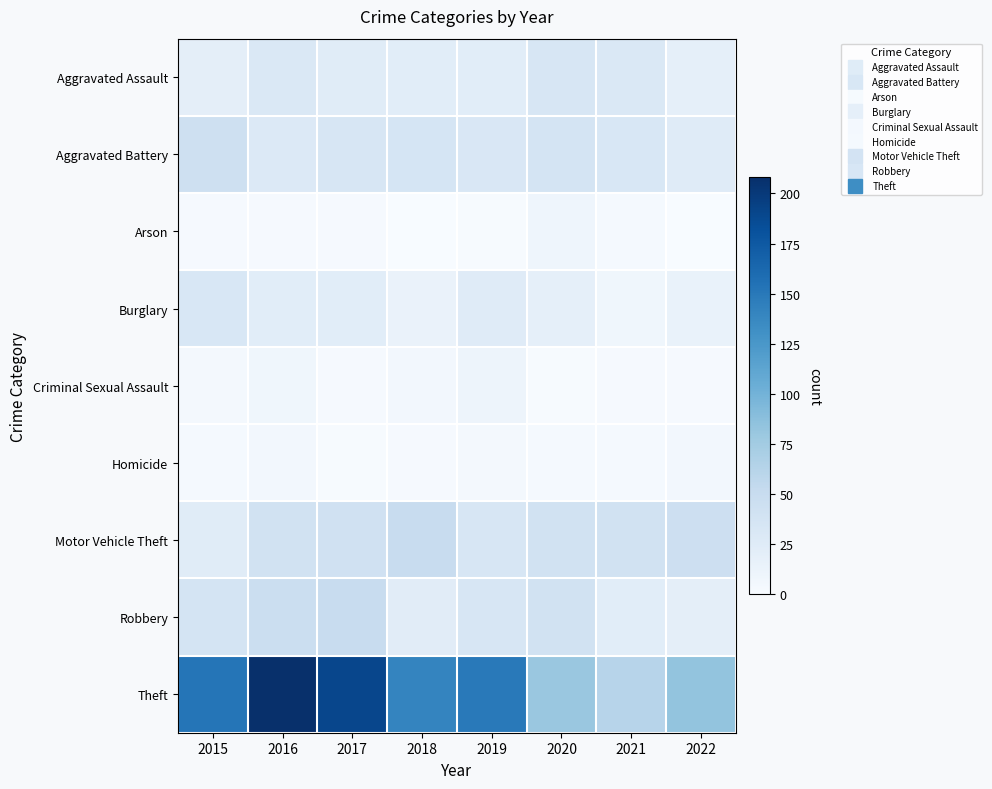

Reading left to right, list all the values displayed in this chart.

Aggravated Assault: 2015=20	2016=30	2017=24	2018=22	2019=22	2020=33	2021=30	2022=18
Aggravated Battery: 2015=43	2016=28	2017=34	2018=35	2019=31	2020=36	2021=32	2022=25
Arson: 2015=2	2016=2	2017=2	2018=0	2019=1	2020=9	2021=3	2022=0
Burglary: 2015=32	2016=22	2017=22	2018=13	2019=25	2020=18	2021=8	2022=14
Criminal Sexual Assault: 2015=4	2016=8	2017=2	2018=5	2019=10	2020=1	2021=2	2022=2
Homicide: 2015=3	2016=5	2017=1	2018=2	2019=4	2020=3	2021=3	2022=5
Motor Vehicle Theft: 2015=24	2016=39	2017=41	2018=49	2019=33	2020=40	2021=39	2022=44
Robbery: 2015=36	2016=47	2017=49	2018=23	2019=34	2020=39	2021=22	2022=20
Theft: 2015=152	2016=208	2017=190	2018=140	2019=149	2020=80	2021=61	2022=83